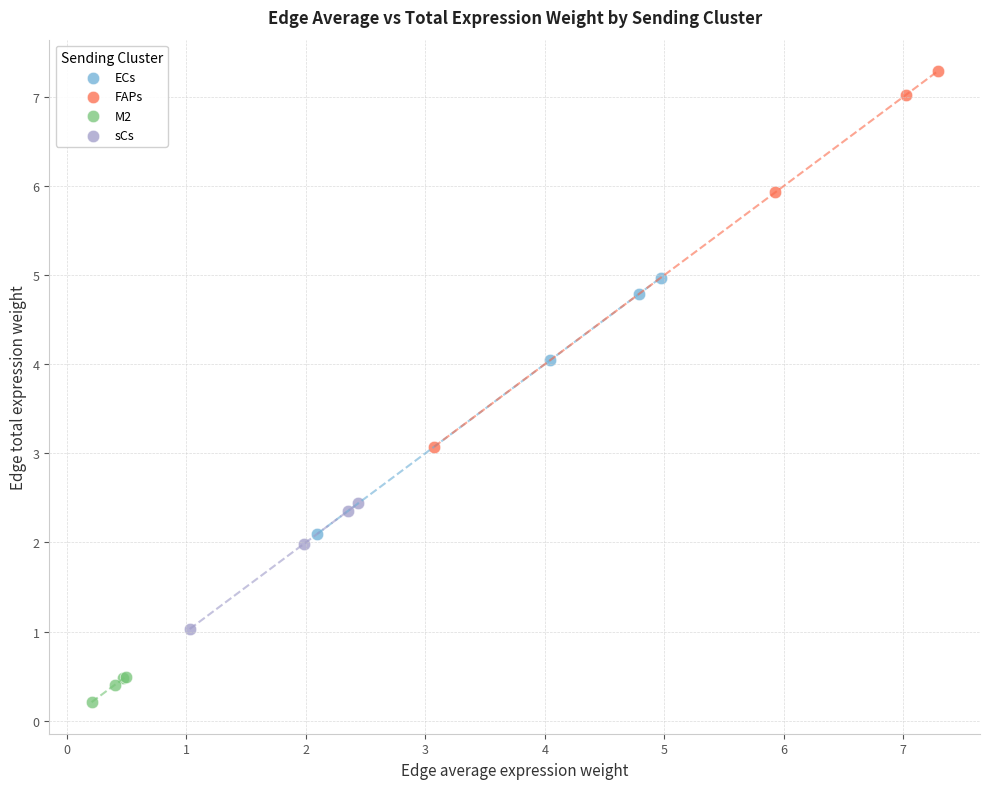

Which series reaches the maximum Y coordinate?

FAPs